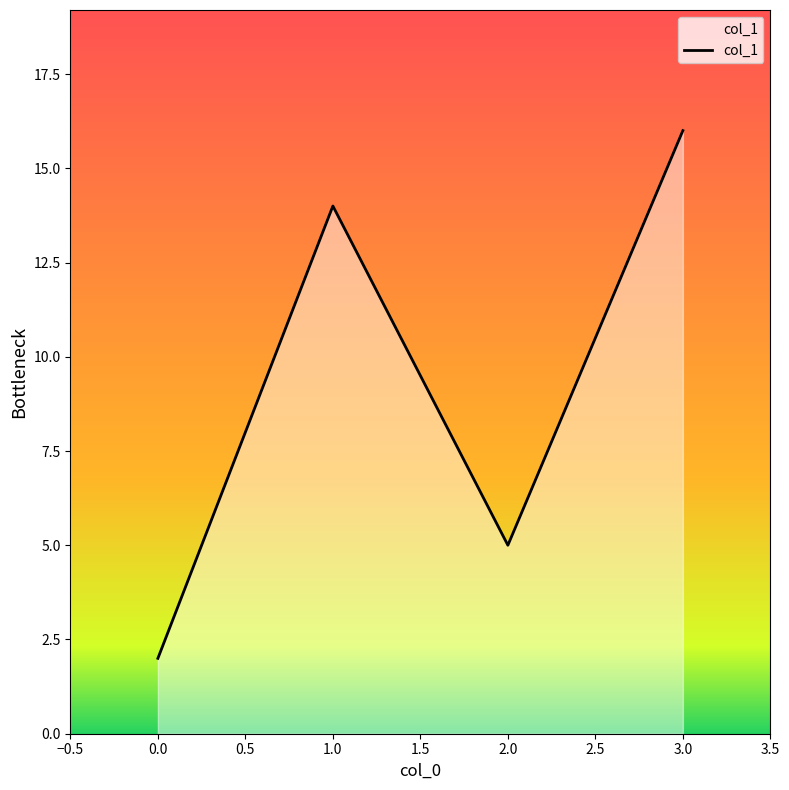

Between 0.0 and 2.0, which is larger?

2.0